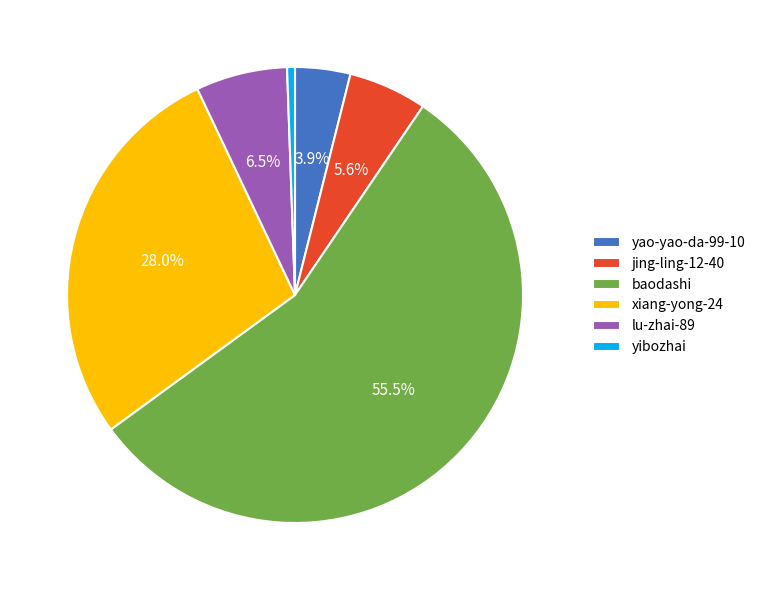

To the nearest percent, what is the difference between the largest and smallest slice percentages?

55%